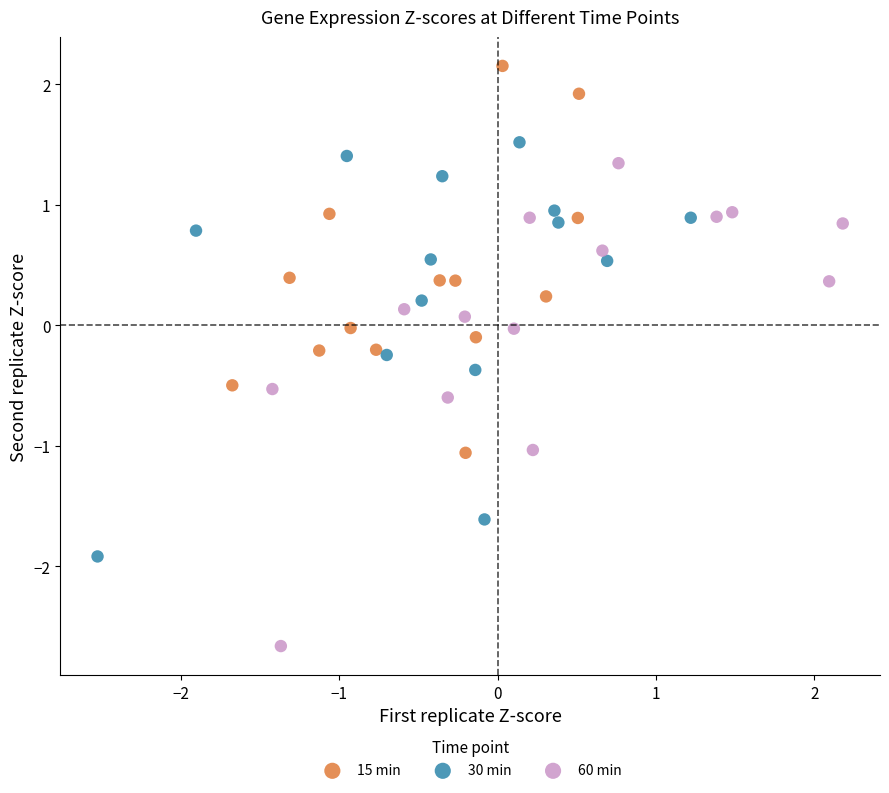

Which series reaches the maximum Y coordinate?

15 min